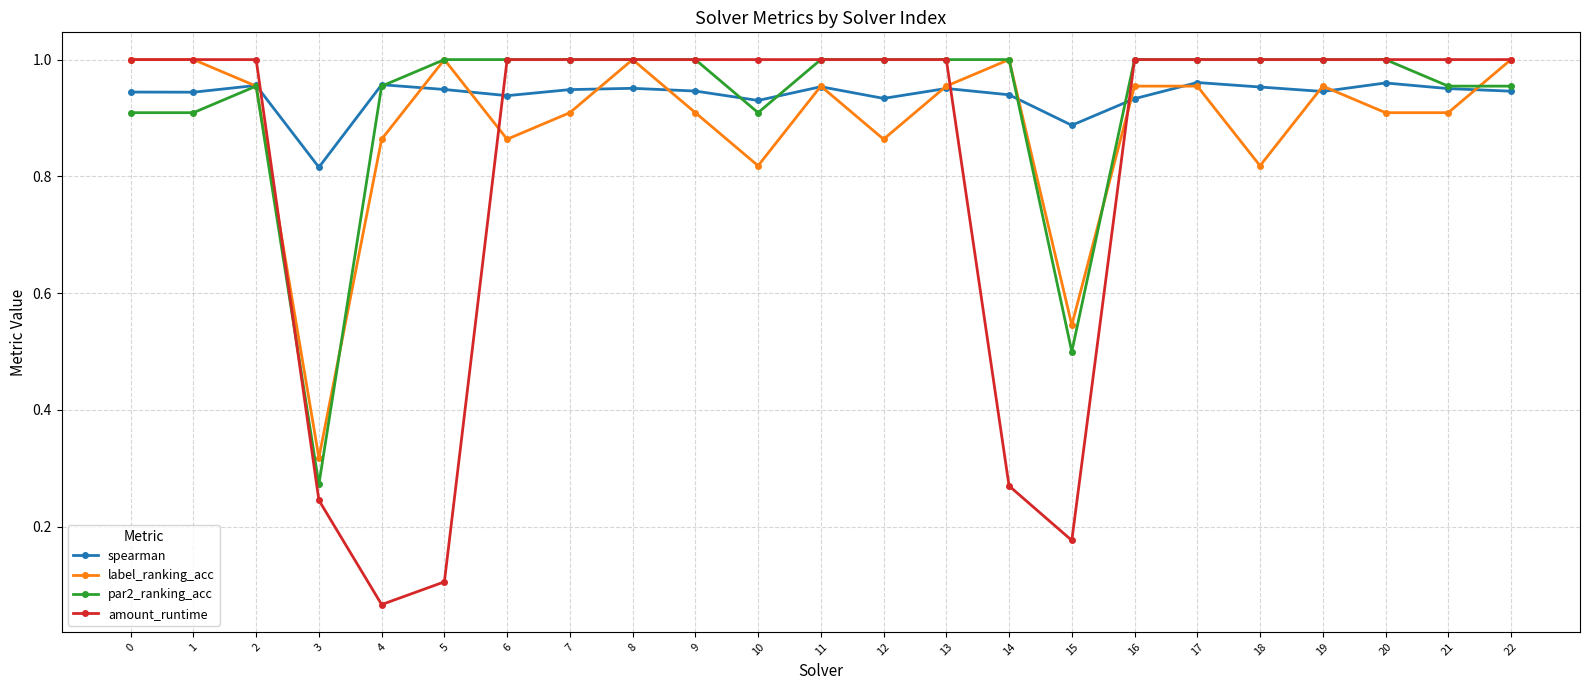

Which series has the widest spread of values?

amount_runtime